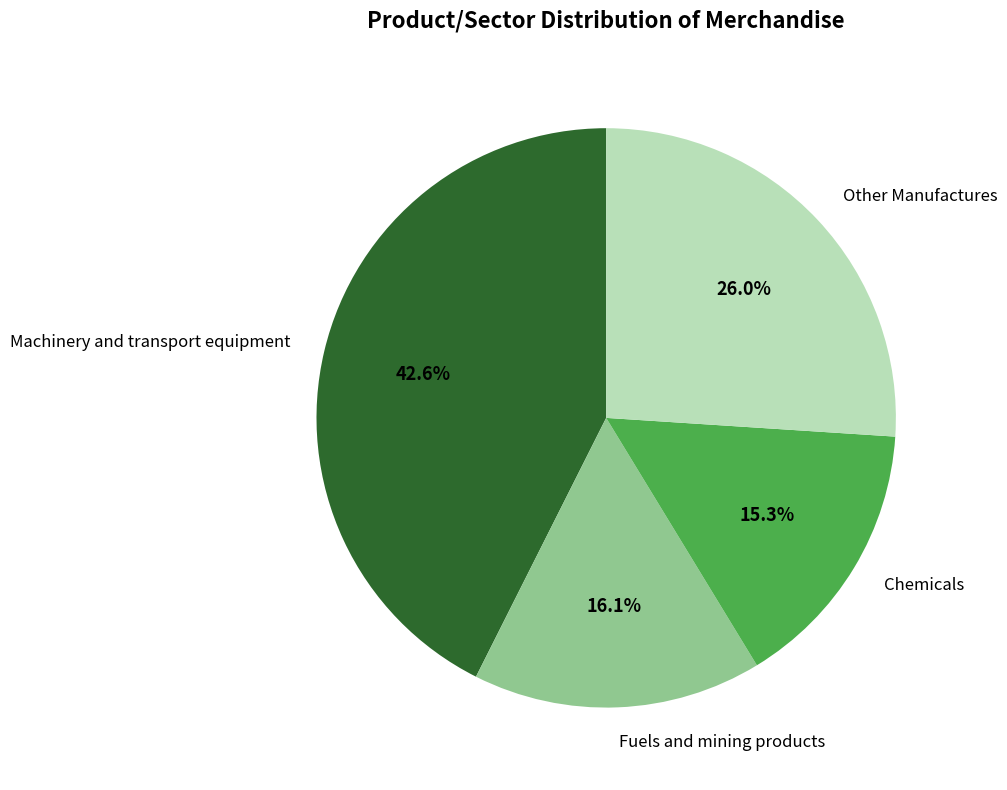

Is there any slice that represents more than half of the pie?

No